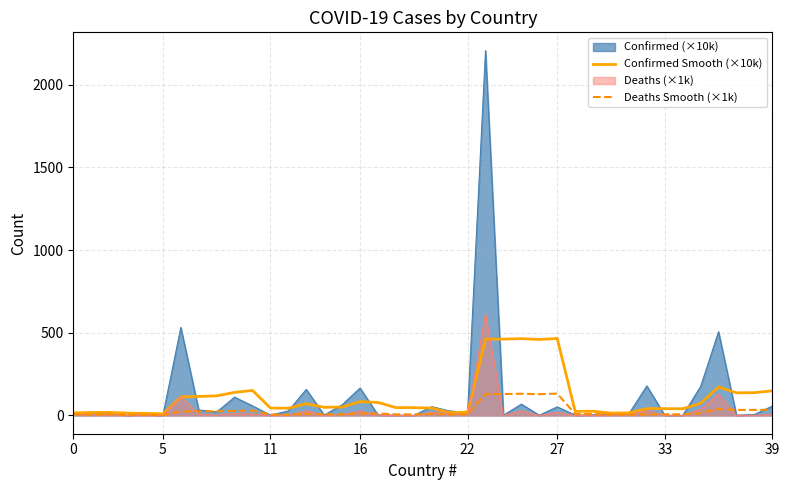

List the series in order of their peak value, lowest first.

Deaths Smooth (×1k), Confirmed Smooth (×10k), Deaths (×1k), Confirmed (×10k)